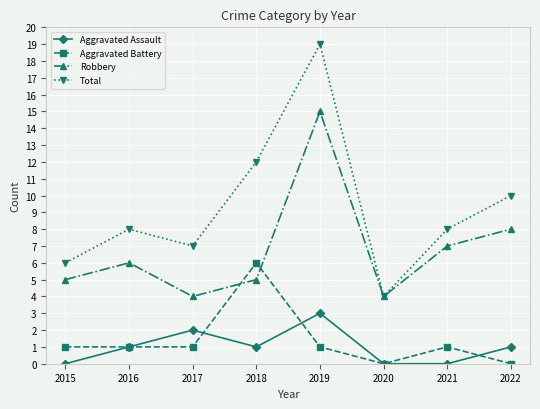

What is the average value of the Aggravated Battery series?

1